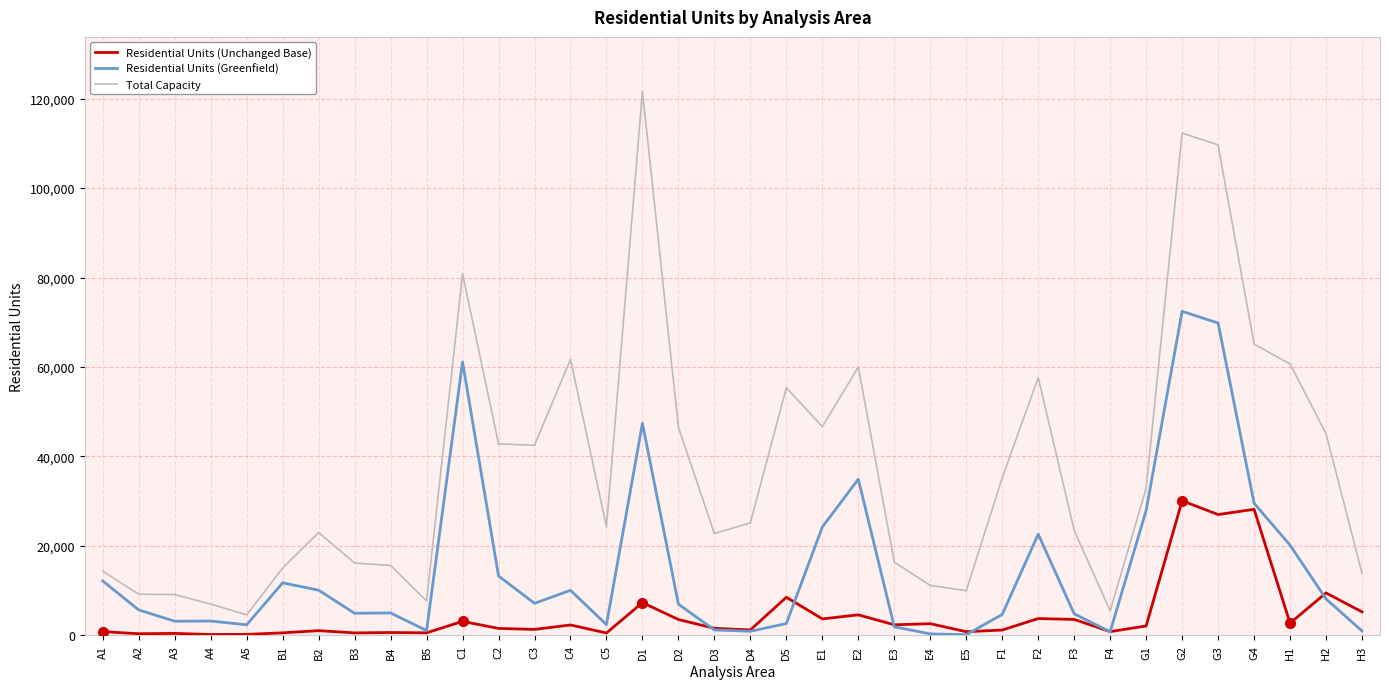

Rank the series by their average value, from lowest to highest.

Residential Units (Unchanged Base), Residential Units (Greenfield), Total Capacity